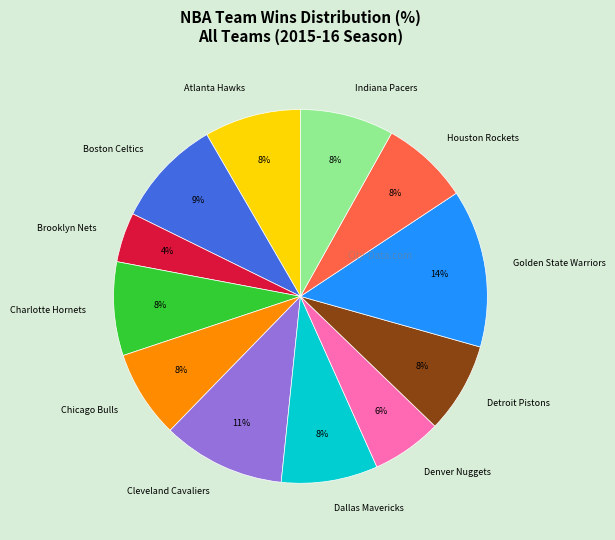

Does Cleveland Cavaliers represent more than half of the total?

No